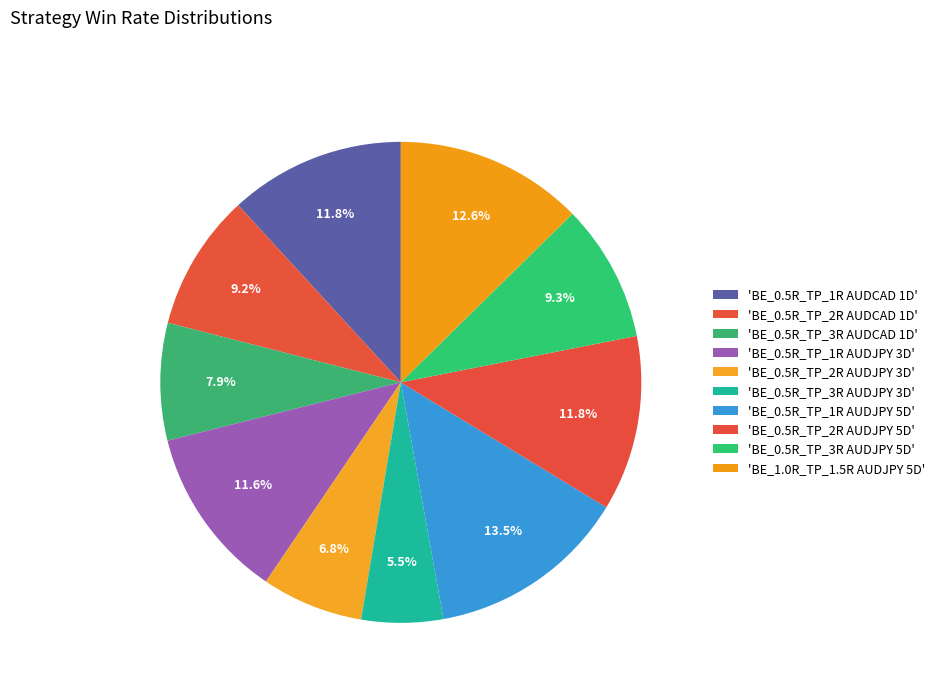

How many slices are in this pie chart?

10